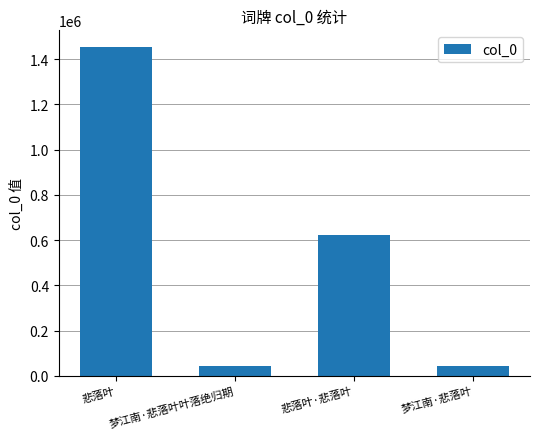

What value does the data have at 梦江南·悲落叶?

43492